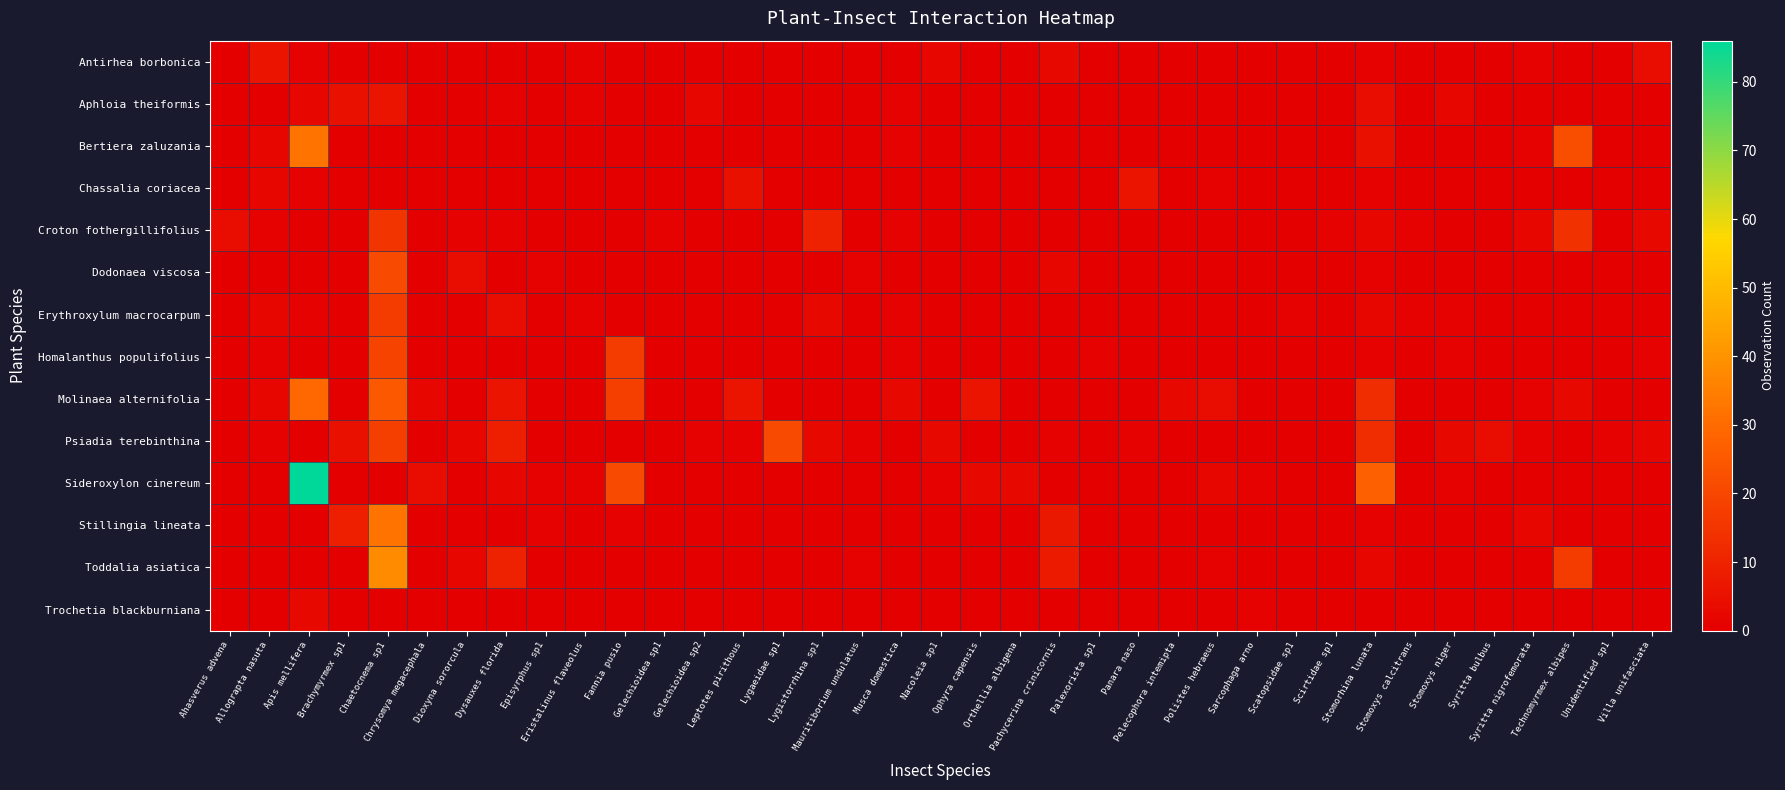

What is the difference between the highest and lowest values at Dioxyna sororcula?

4